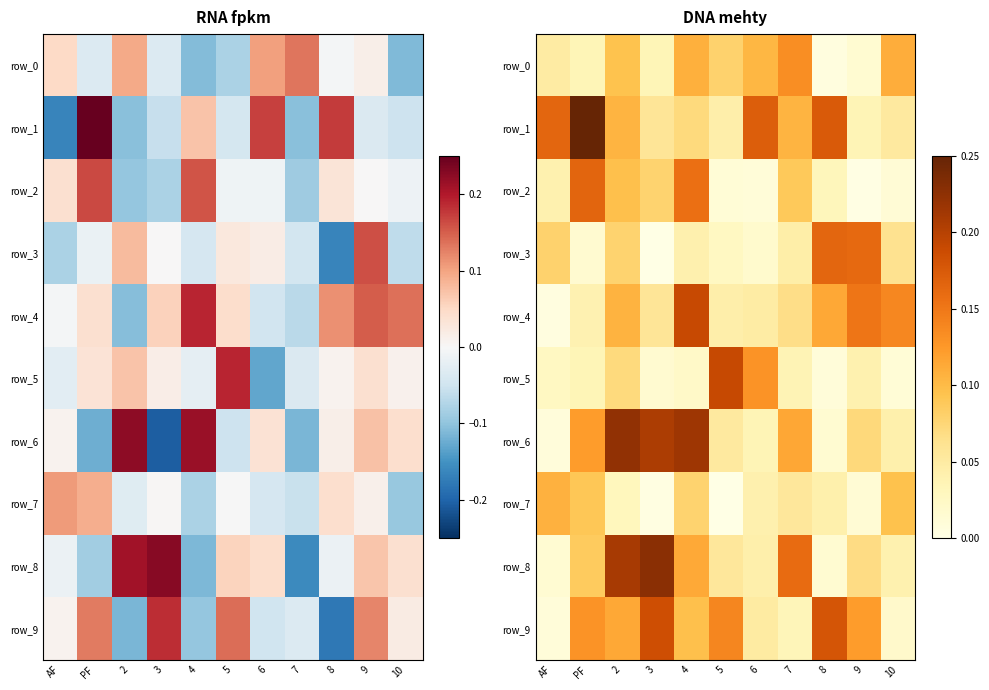

Rank the series by their maximum value, from highest to lowest.

row_1, row_8, row_6, row_5, row_4, row_9, row_2, row_3, row_0, row_7